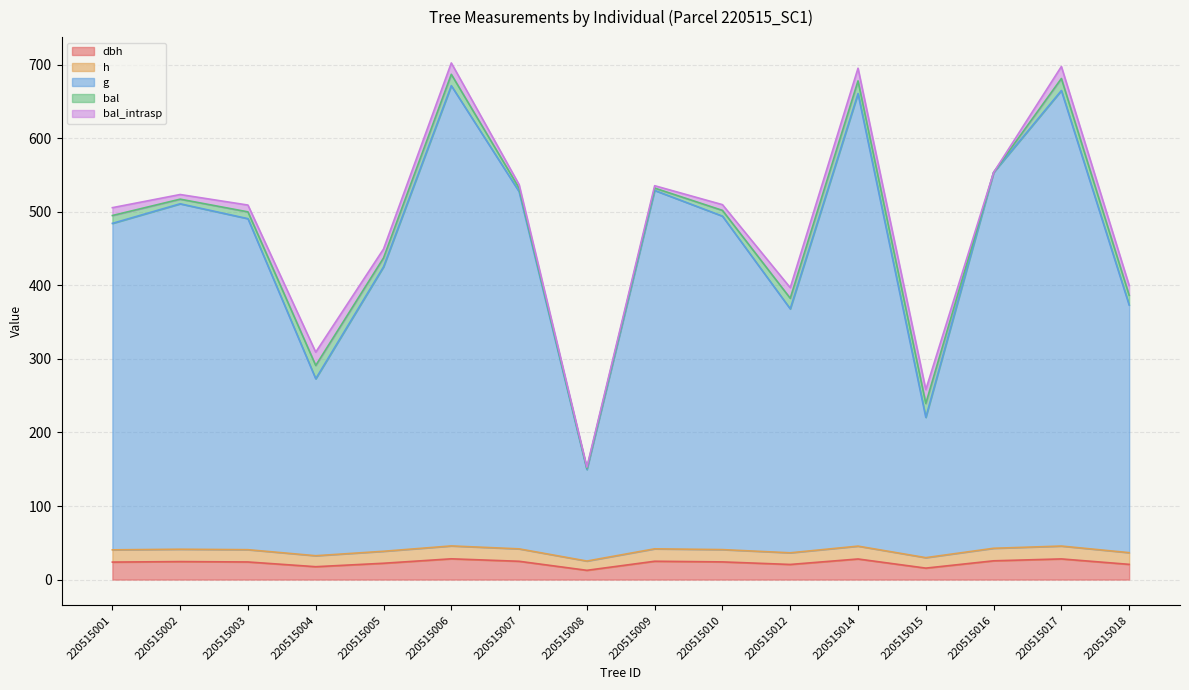

At which category is the sum across all series the highest?

220515006